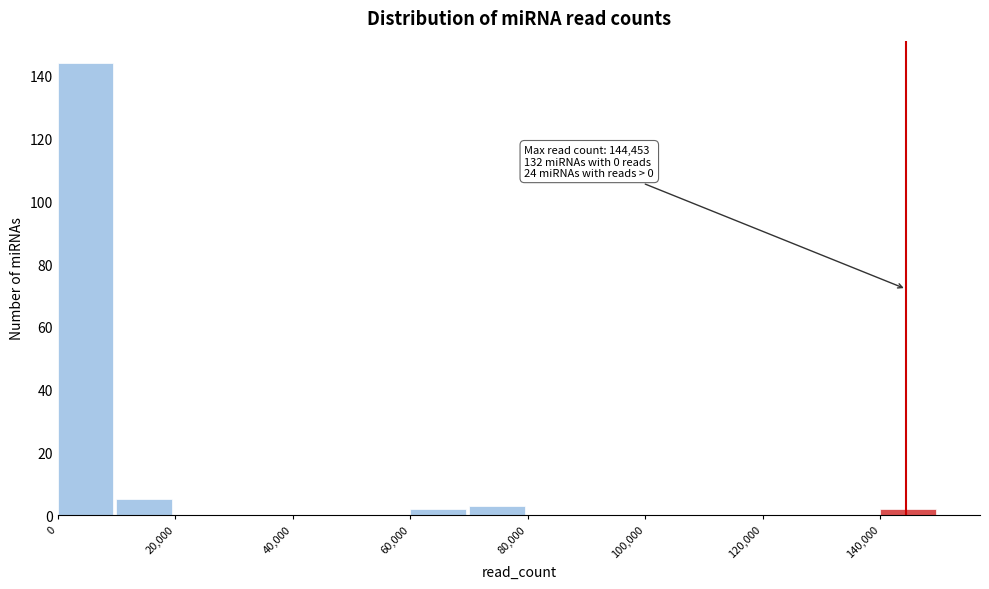

Which range on the x-axis has the tallest bar?

0 to 10000